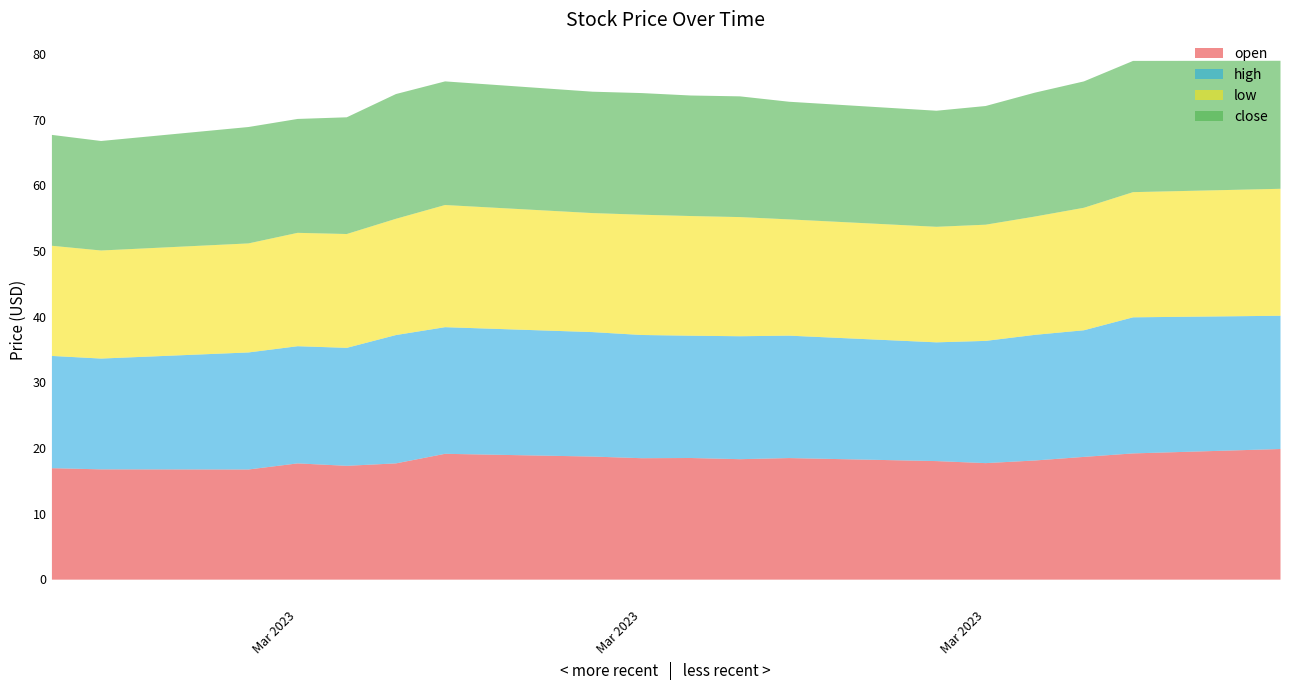

True or false: low and close cross at least once.

False